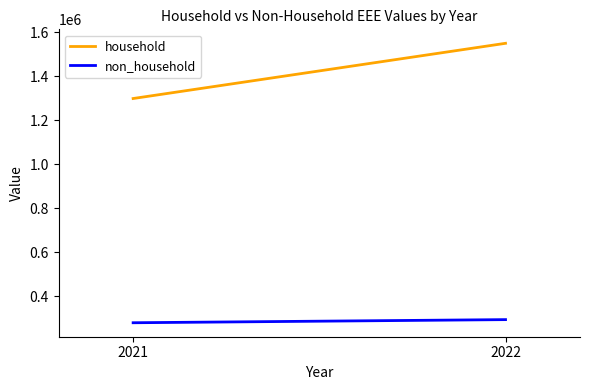

Which series has the largest total across all categories?

household